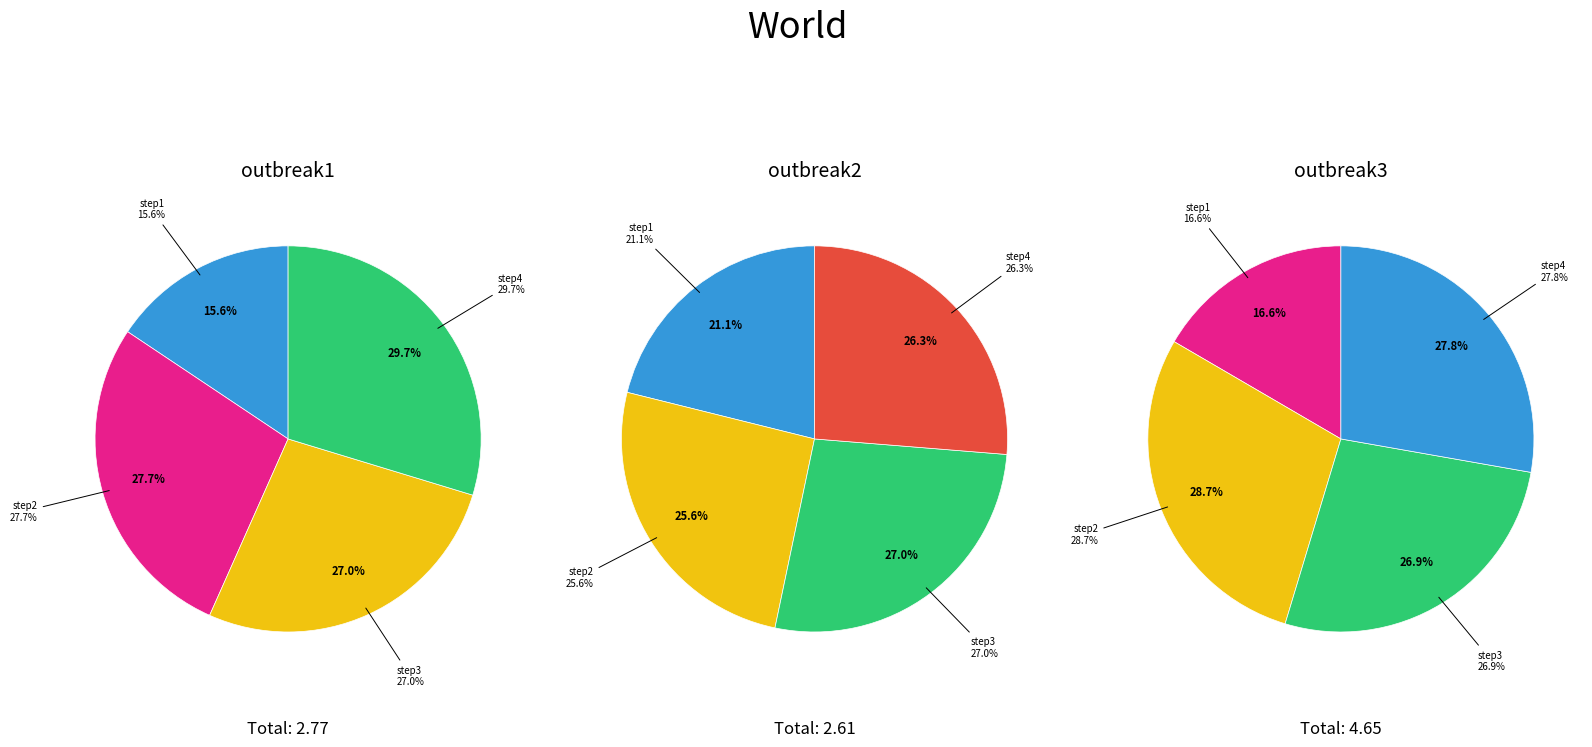

Which series changed the most between step1 and step2?

outbreak3